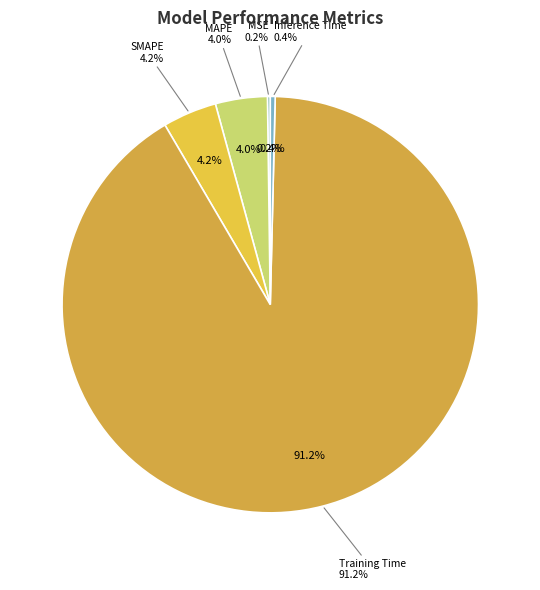

What percentage is NOT represented by MAPE?

96.0%